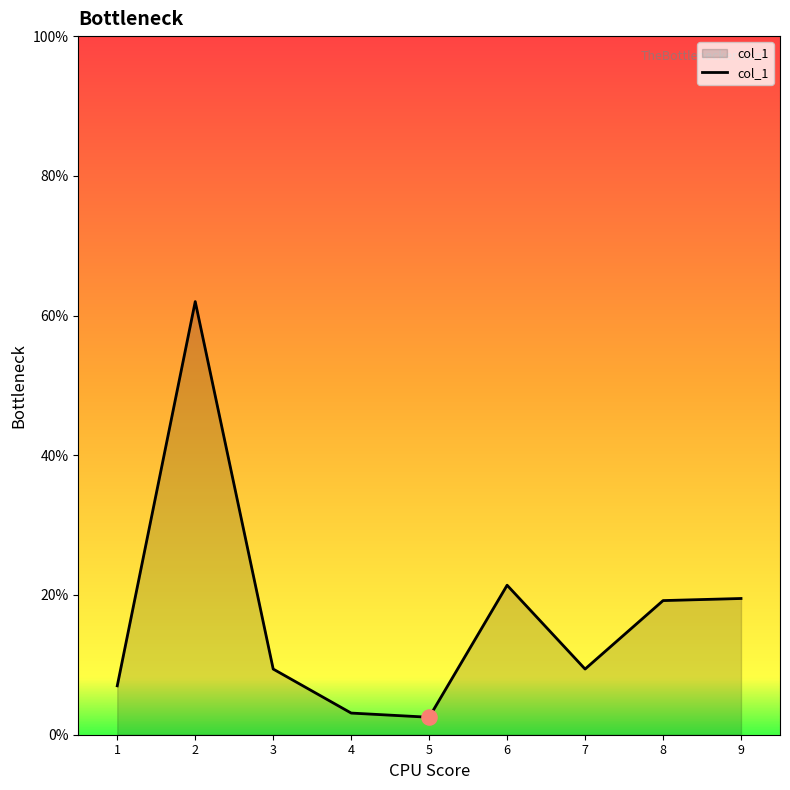

What is the change in value from 4 to 8?

+16.1